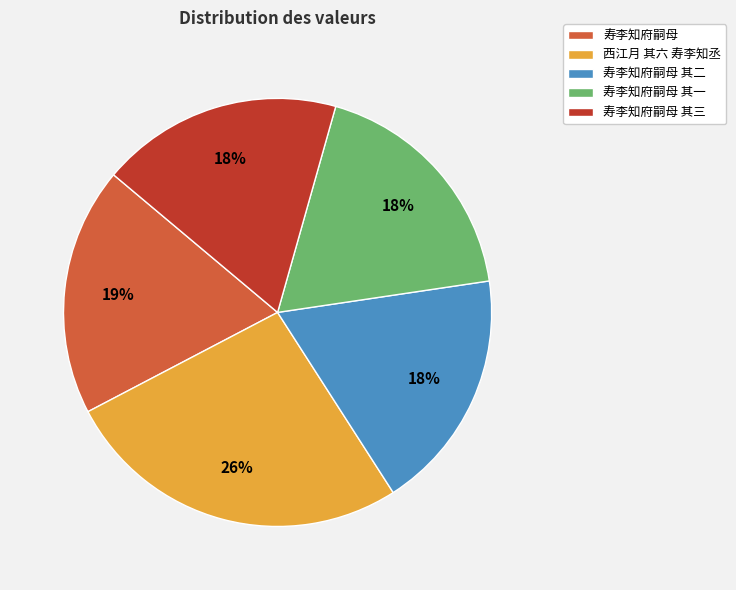

To the nearest percent, what is the combined percentage of 寿李知府嗣母 and 寿李知府嗣母 其一?

37%